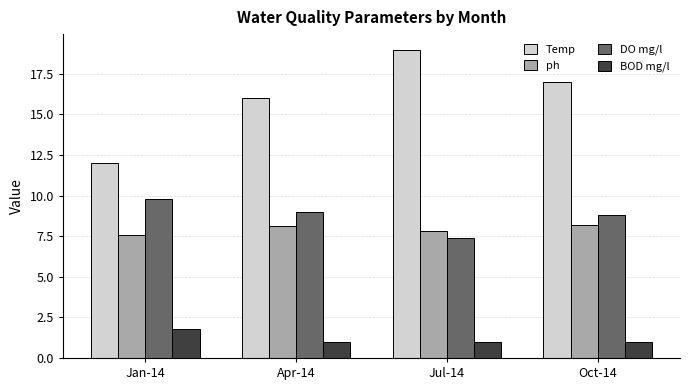

The BOD mg/l series shows 1.8 at Jan-14. True or false?

True